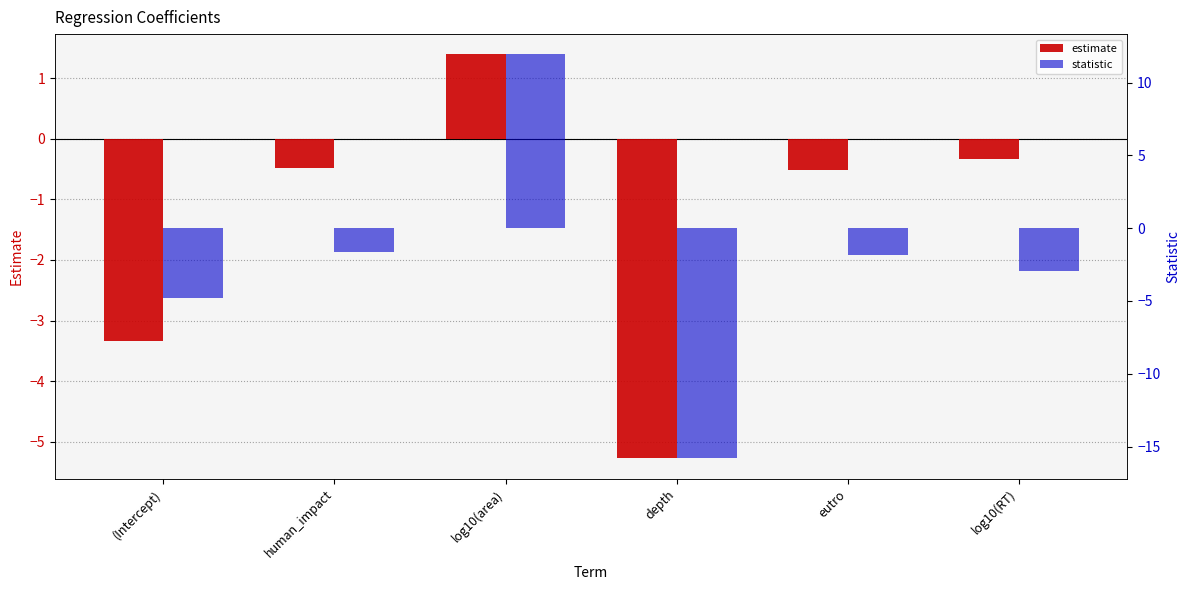

What is the spread (max minus min) of values at log10(area)?

10.5